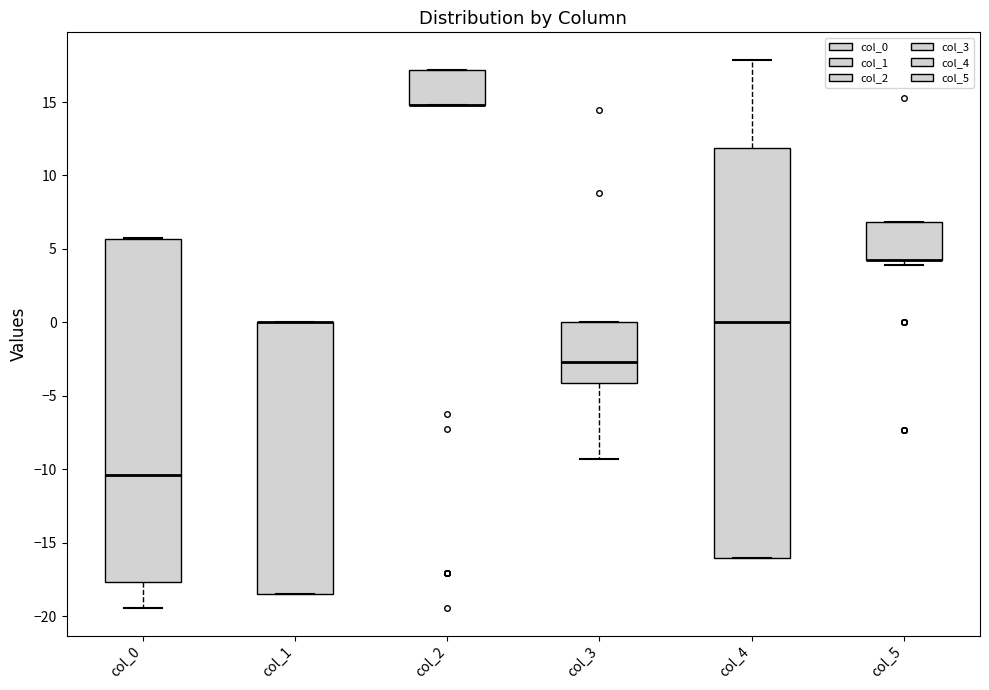

Which box is the tallest, from its lower edge to its upper edge?

col_4